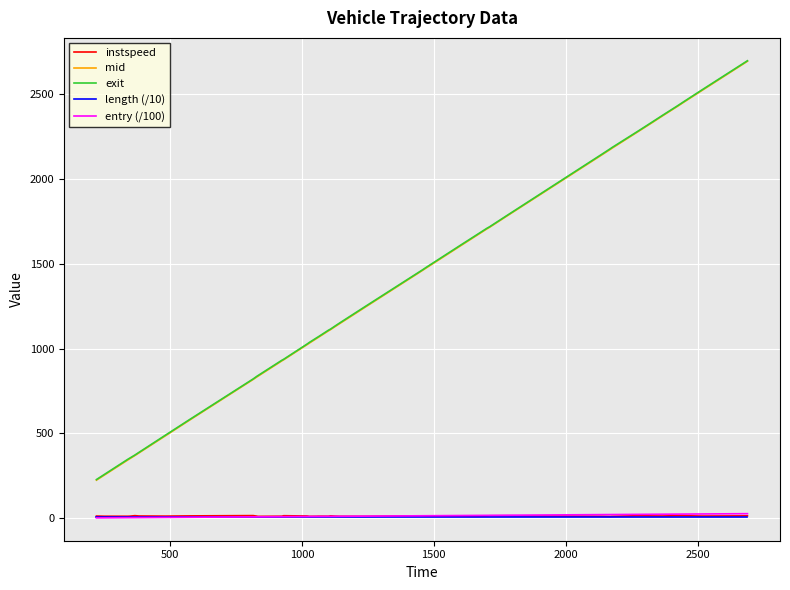

True or false: mid and entry (/100) cross at least once.

False